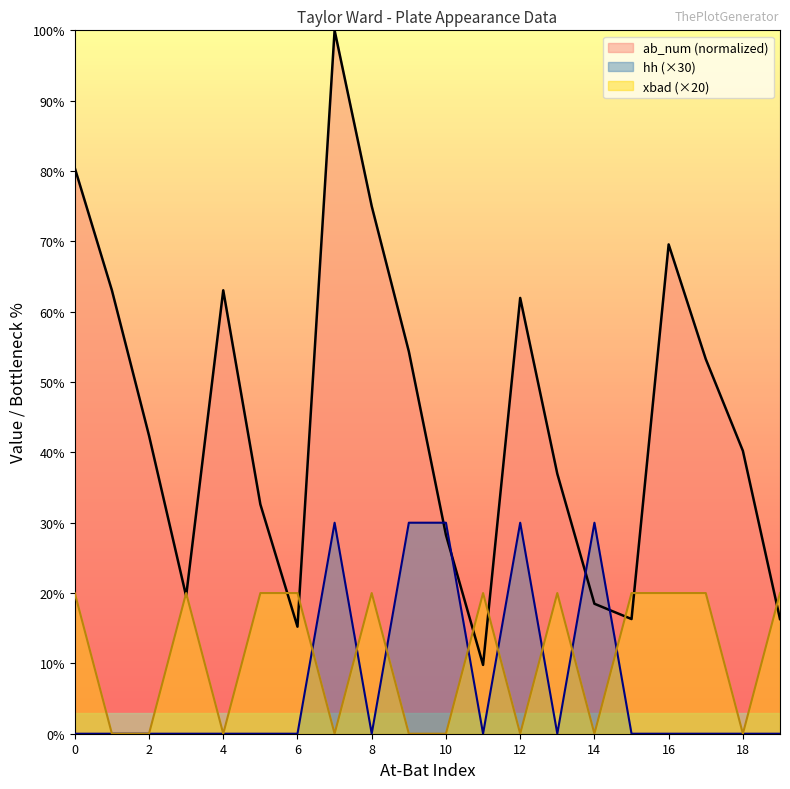

The ab_num series shows 16.3 at 15. True or false?

True